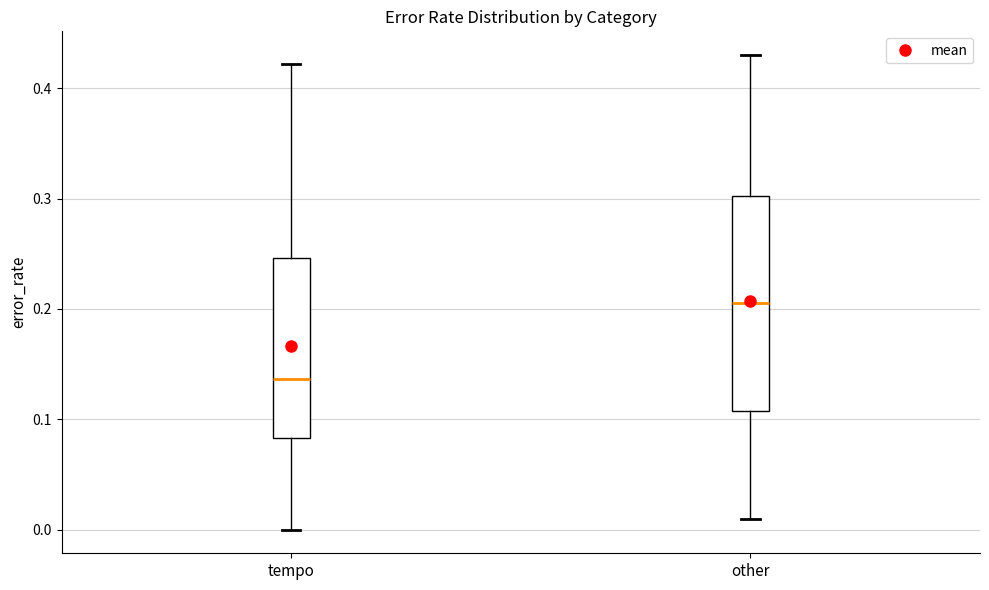

Reading left to right, transcribe this box plot: for each box, give where its median line is, the range the box spans, and where its two whiskers end, as read against the y-axis. The values are not printed on the chart, so give them approximately, as read against the axis.

tempo: median 0.14, box 0.08 to 0.25, whiskers 0.00 to 0.42
other: median 0.21, box 0.11 to 0.30, whiskers 0.01 to 0.43